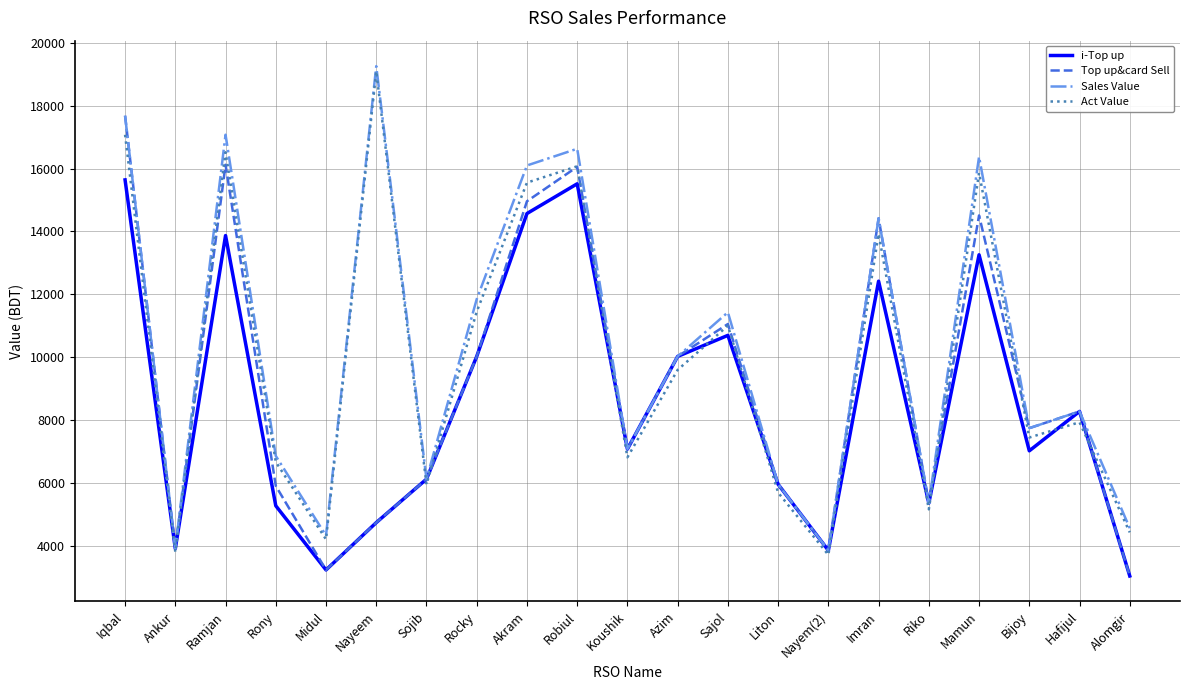

What position from the left is Riko?

17